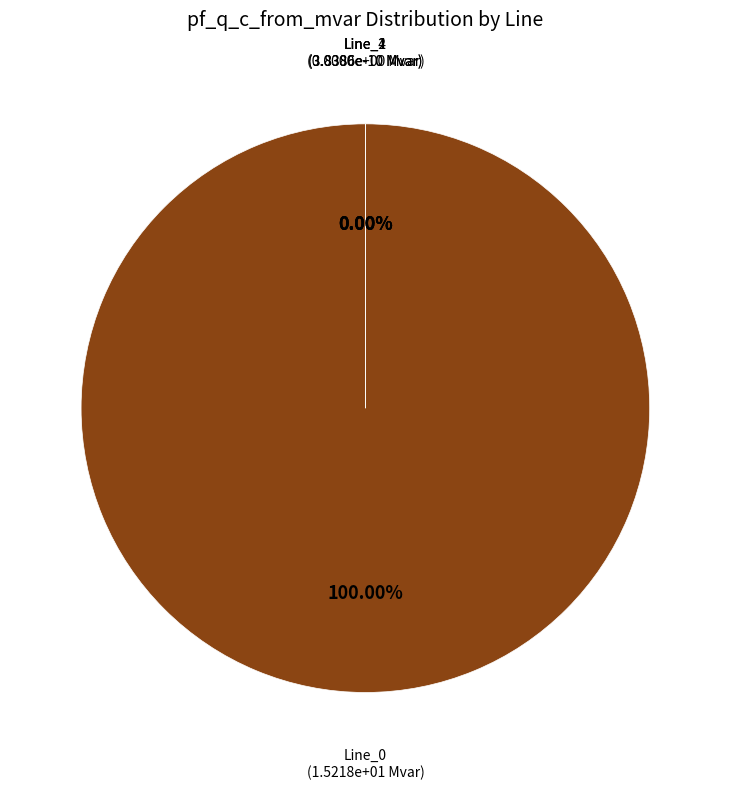

What is the largest slice in the pie chart?

Line_0